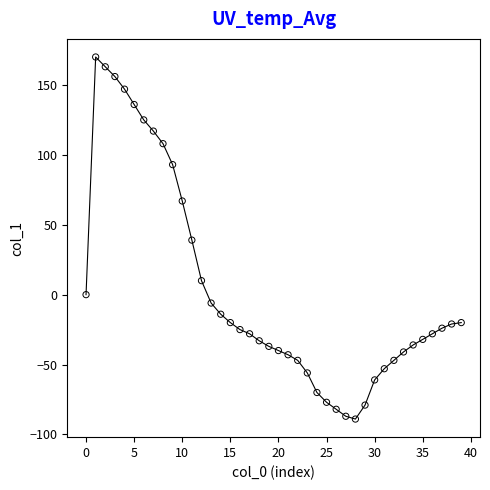

What is the range of Y values (max minus min)?

259